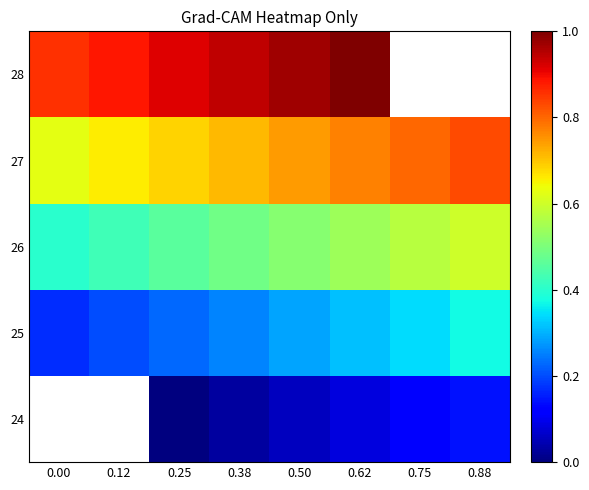

Rank the categories by 27 value from lowest to highest.

0.00, 0.12, 0.25, 0.38, 0.50, 0.62, 0.75, 0.88